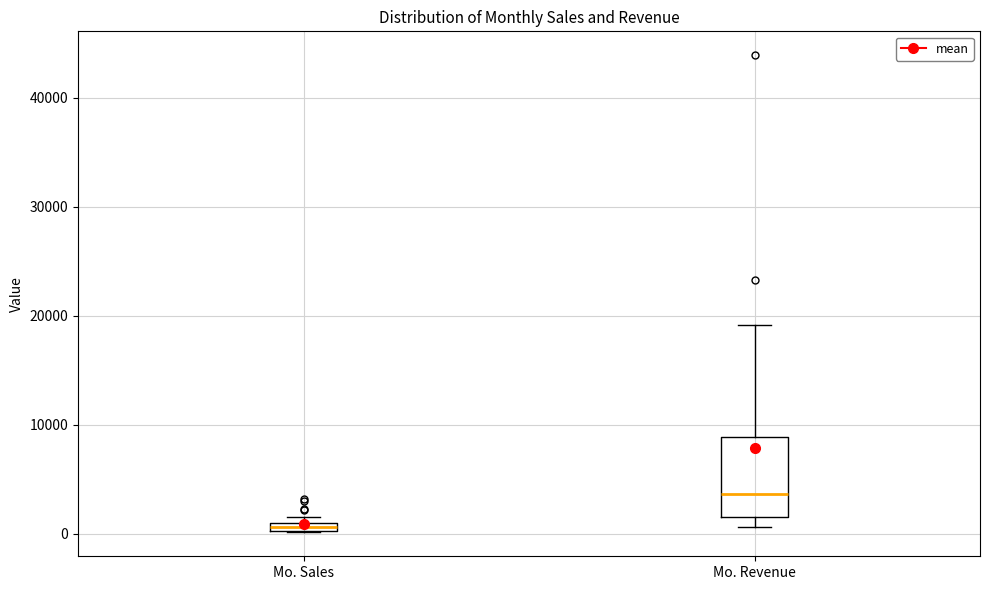

Comparing the boxes themselves (not the whiskers), which one is the tallest?

Mo. Revenue